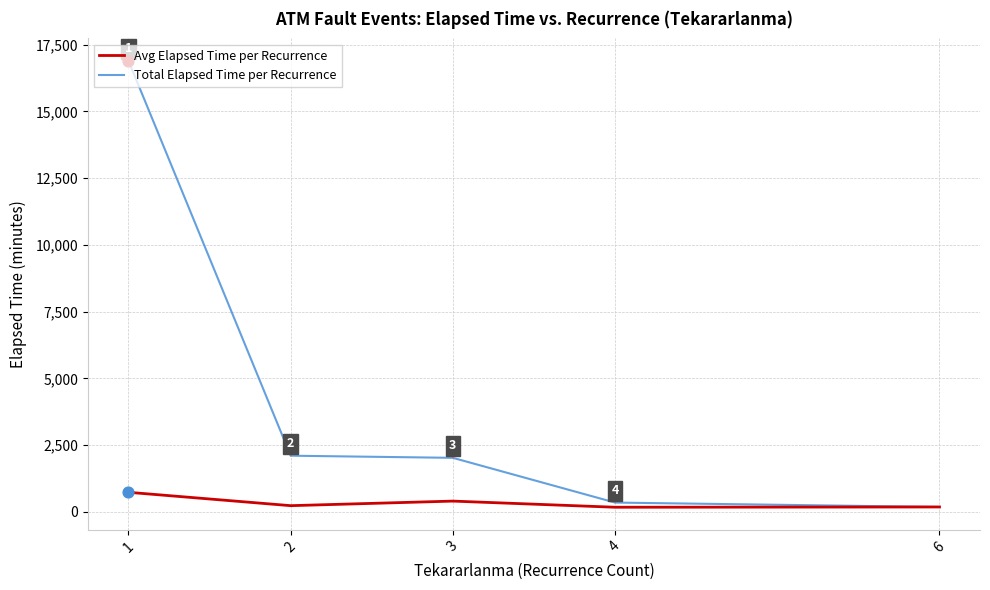

What is the total value across all series at 1?

17629.6